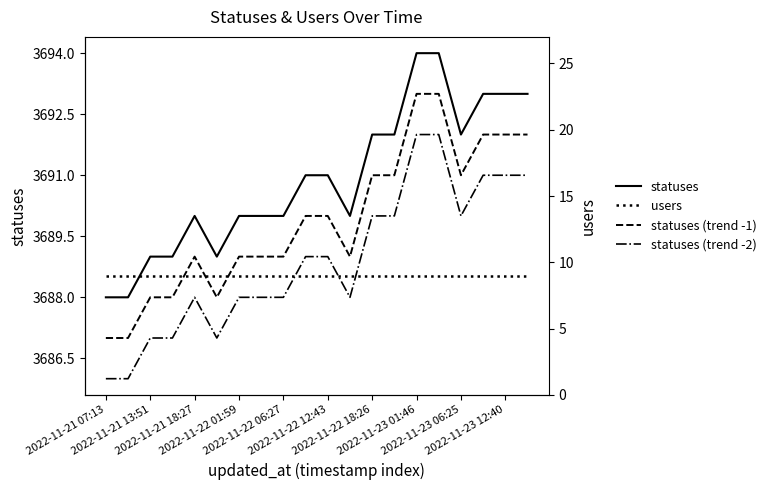

The statuses (trend -1) series shows 6266 at 2022-11-22 01:59. True or false?

False